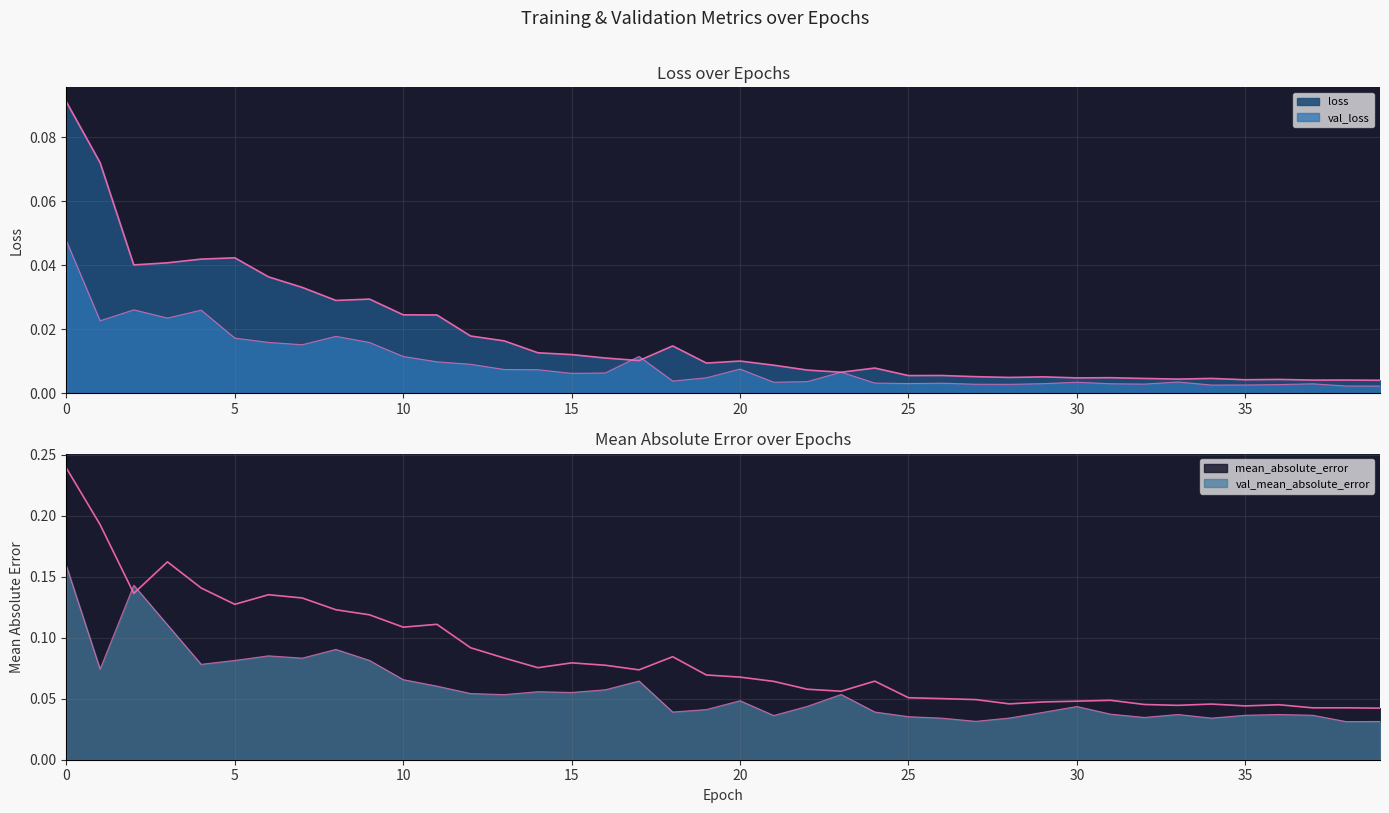

How many lines are shown in the chart?

4